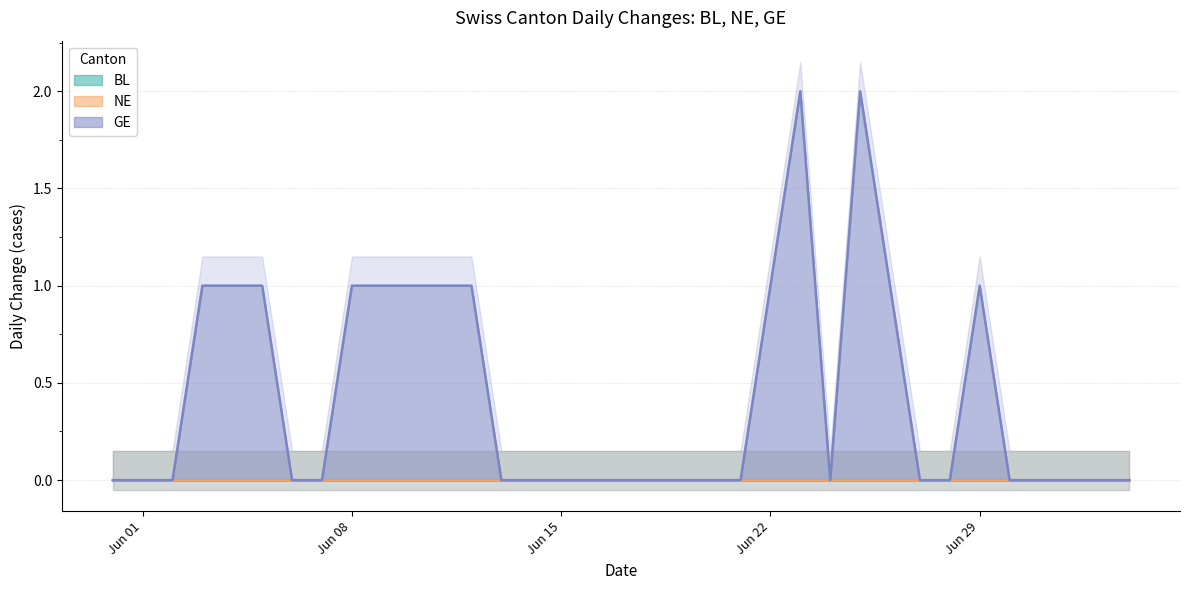

True or false: BL has more than 2 interior local peaks.

False